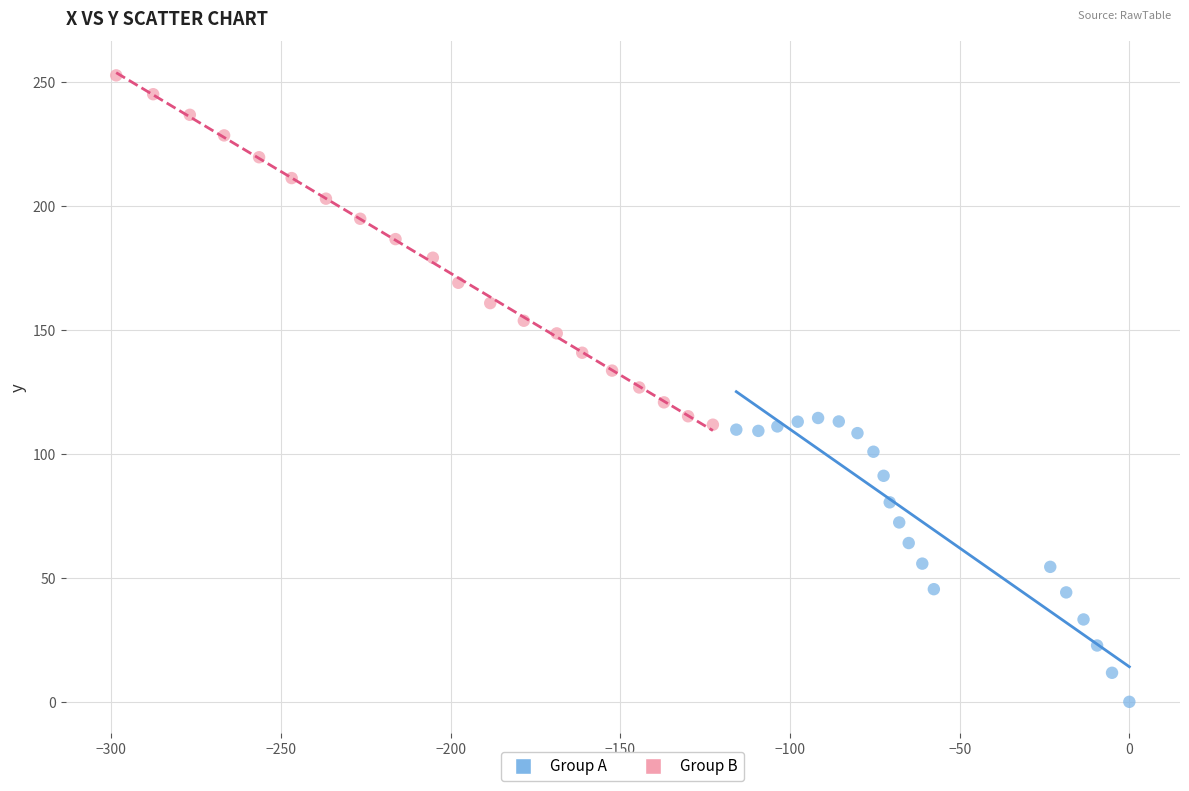

Which series contains the highest Y value?

Group B